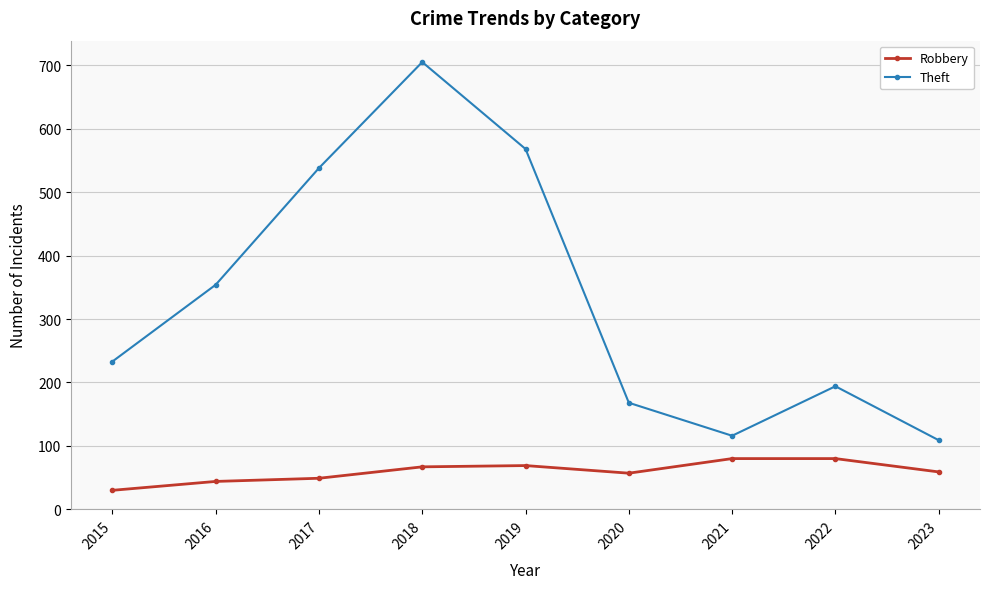

Is it true that Theft equals 233 at 2015?

True